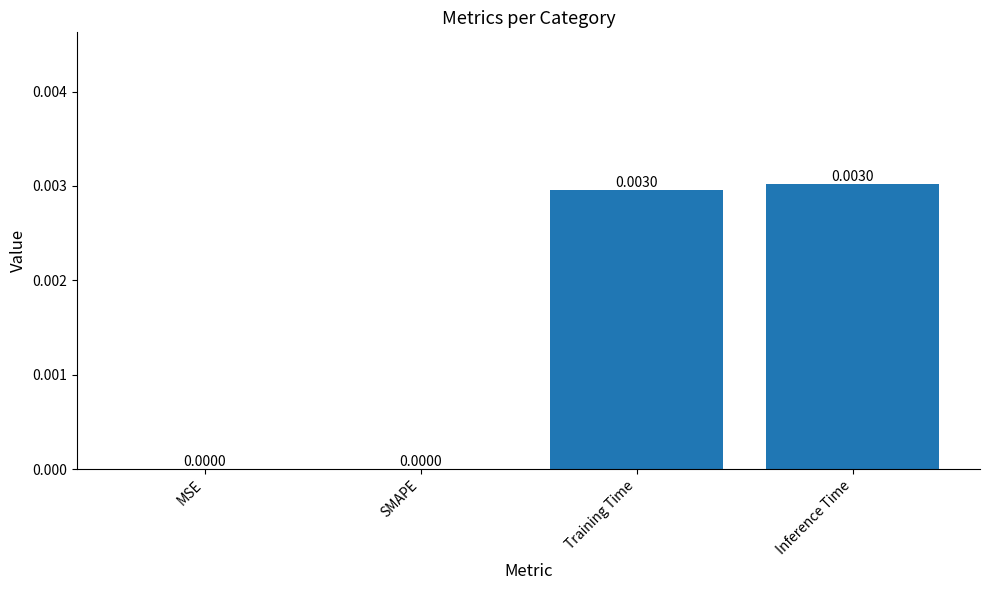

Between MSE and Inference Time, which is larger?

Inference Time